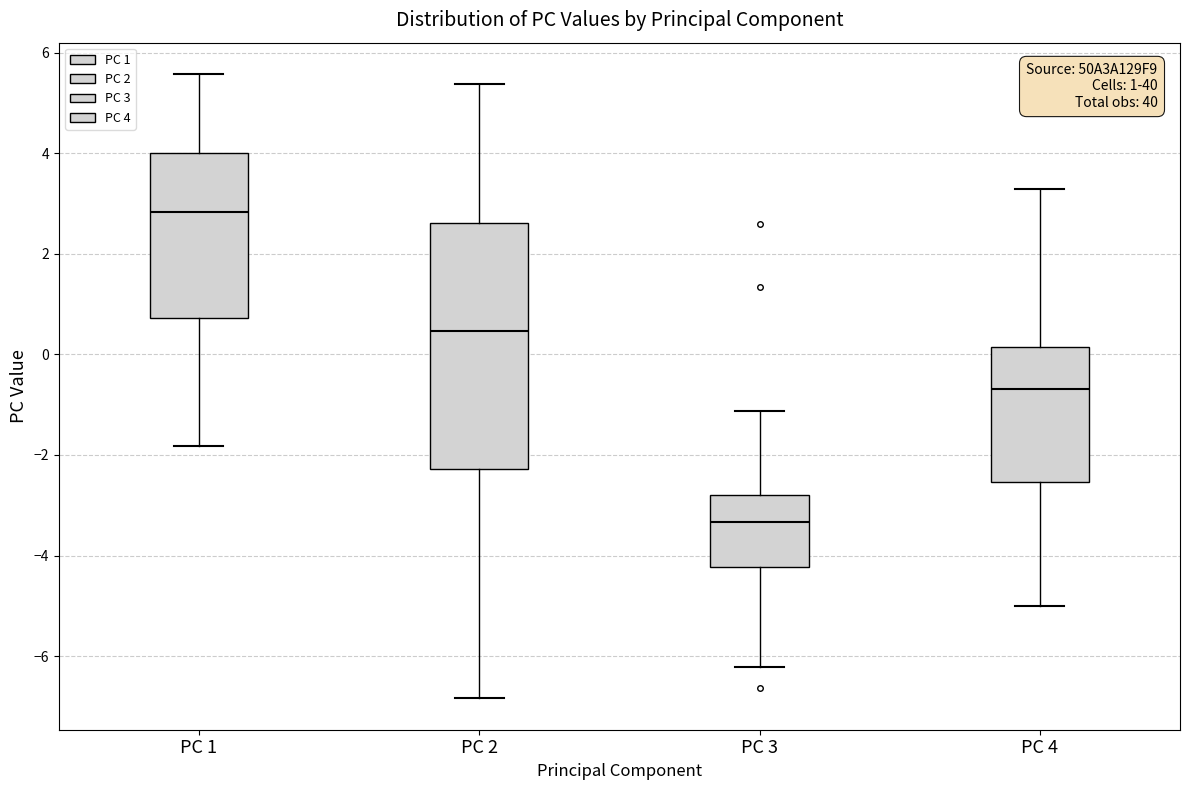

Which box has the lowest median line?

PC 3